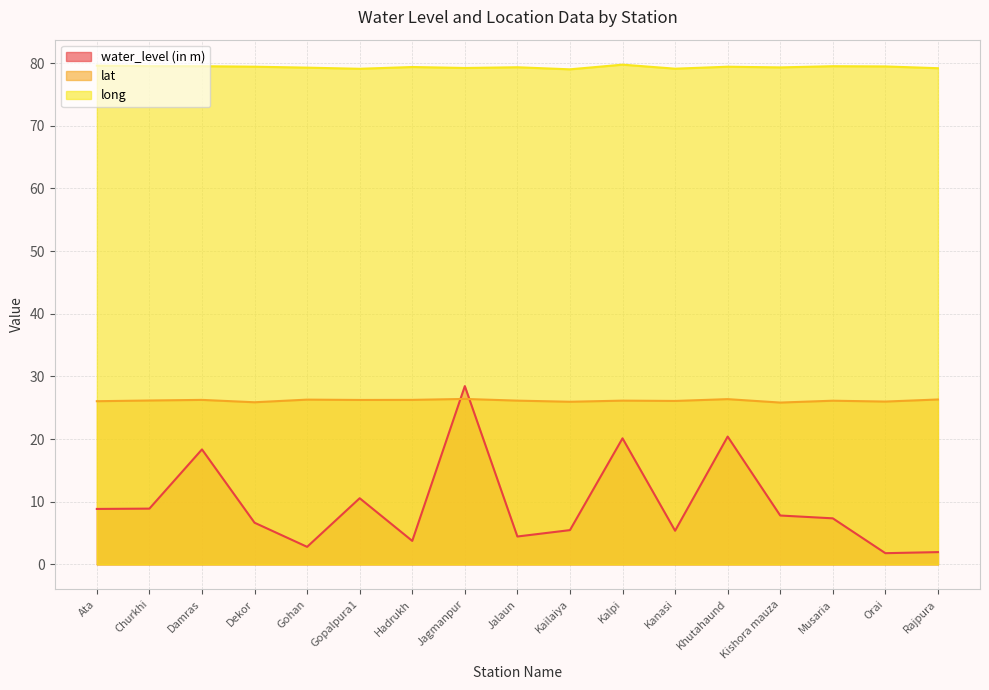

What are all the series names shown in the legend?

water_level (in m), lat, long